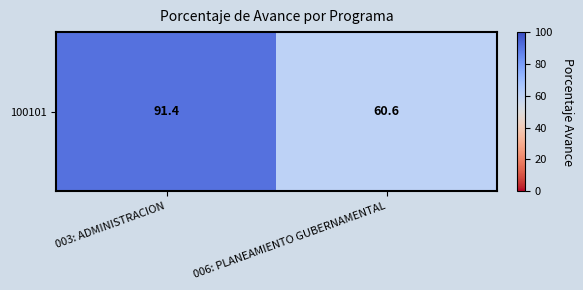

What is the change in value from 003: ADMINISTRACION to 006: PLANEAMIENTO GUBERNAMENTAL?

-30.8